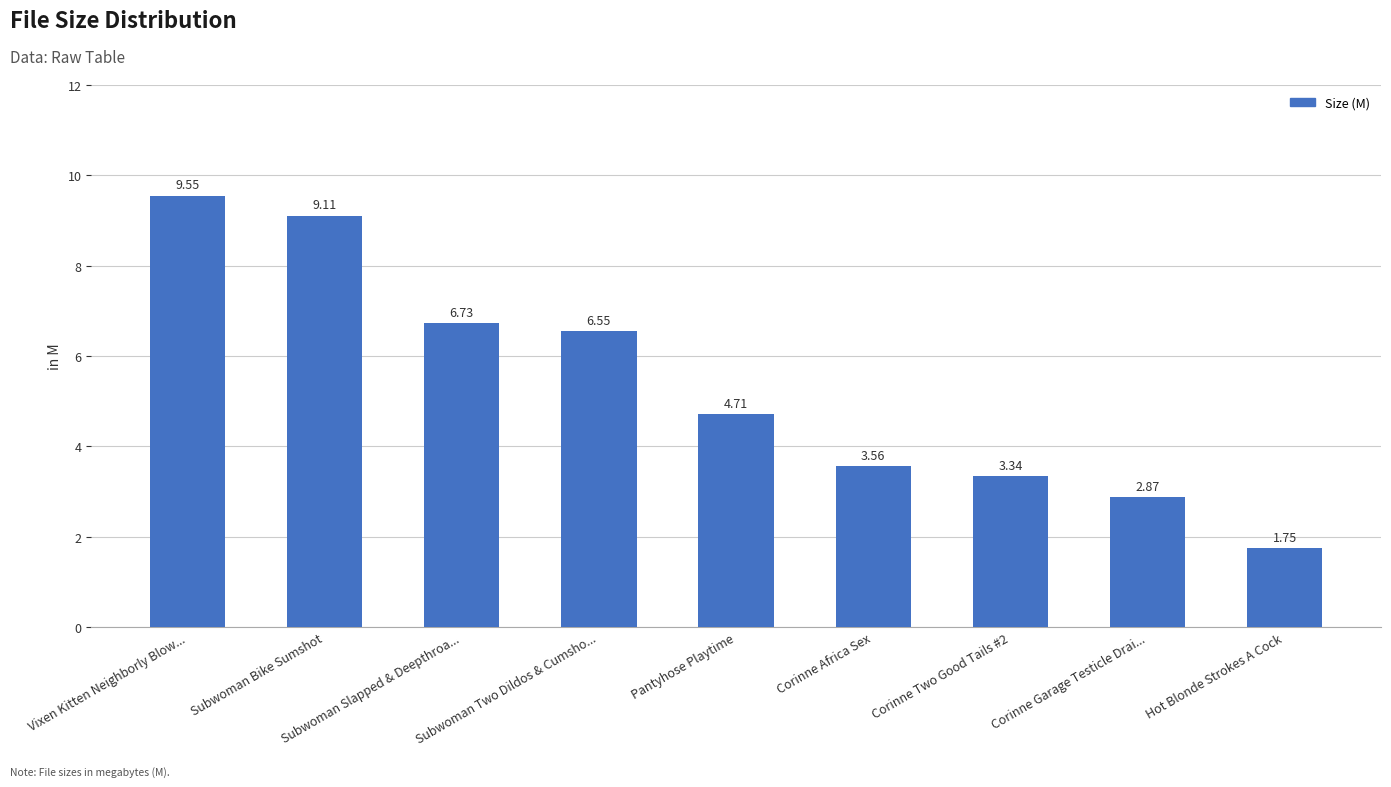

What is the difference between the second highest and minimum values?

7.4